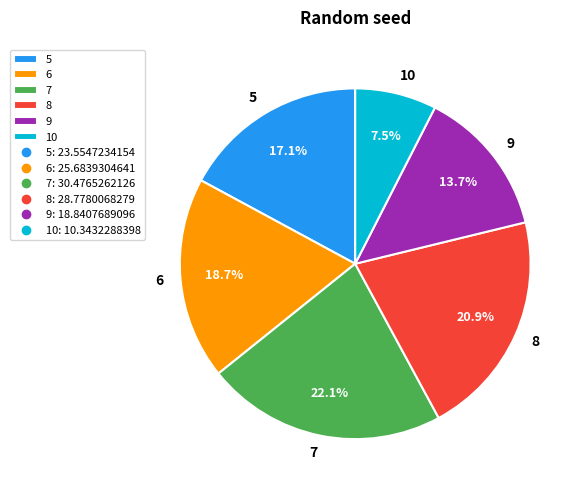

What is the ratio of the value at 7 to the value at 10?

2.9